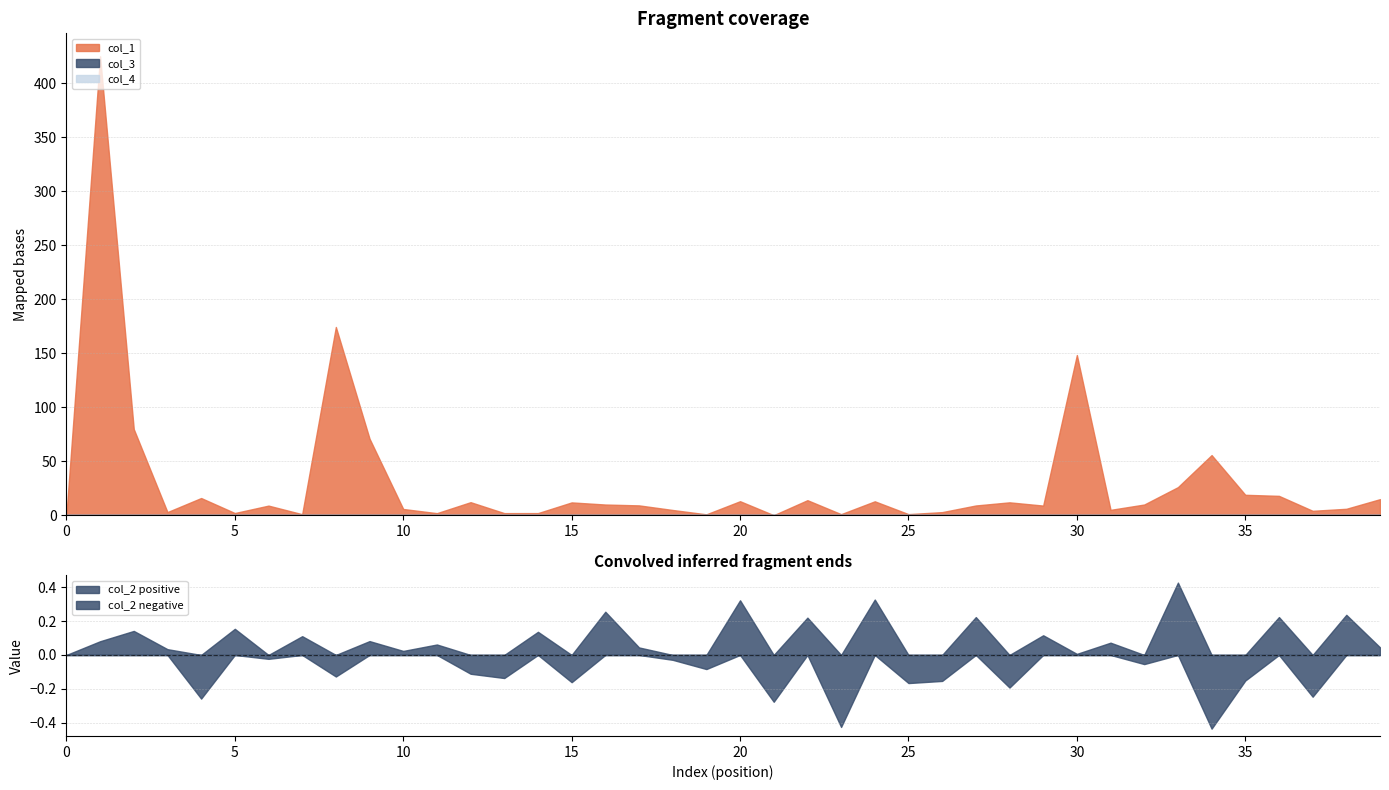

Which series has the largest total across all categories?

col_1